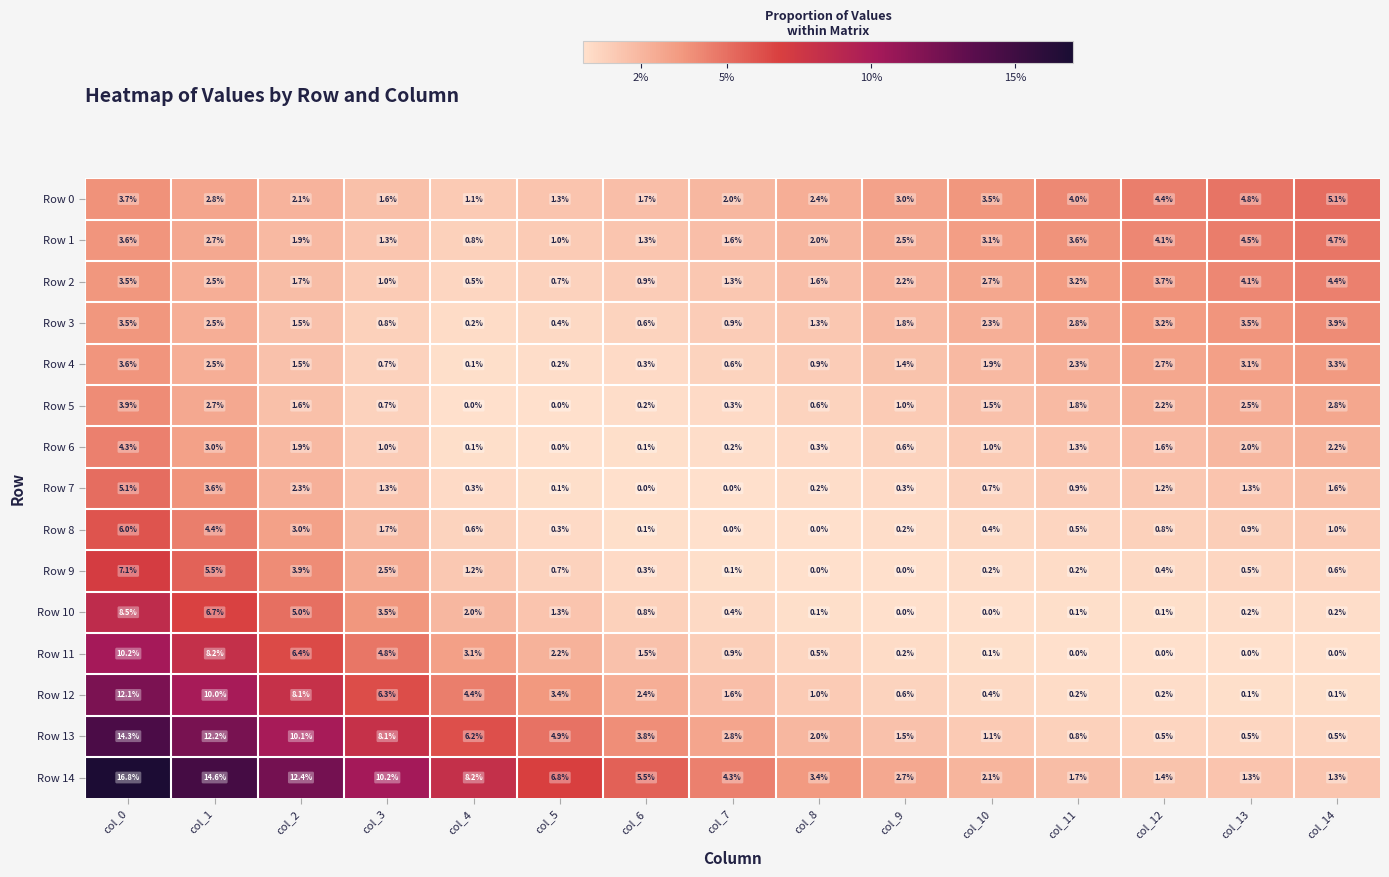

At how many categories does at least one series exceed 0?

15